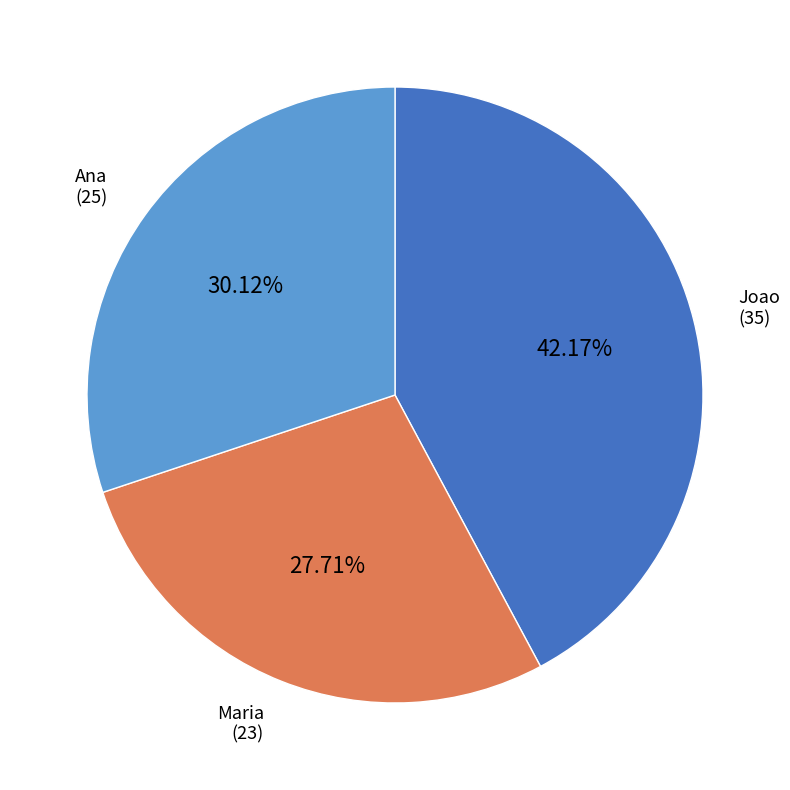

To the nearest percent, what percentage of the pie is Joao?

42%